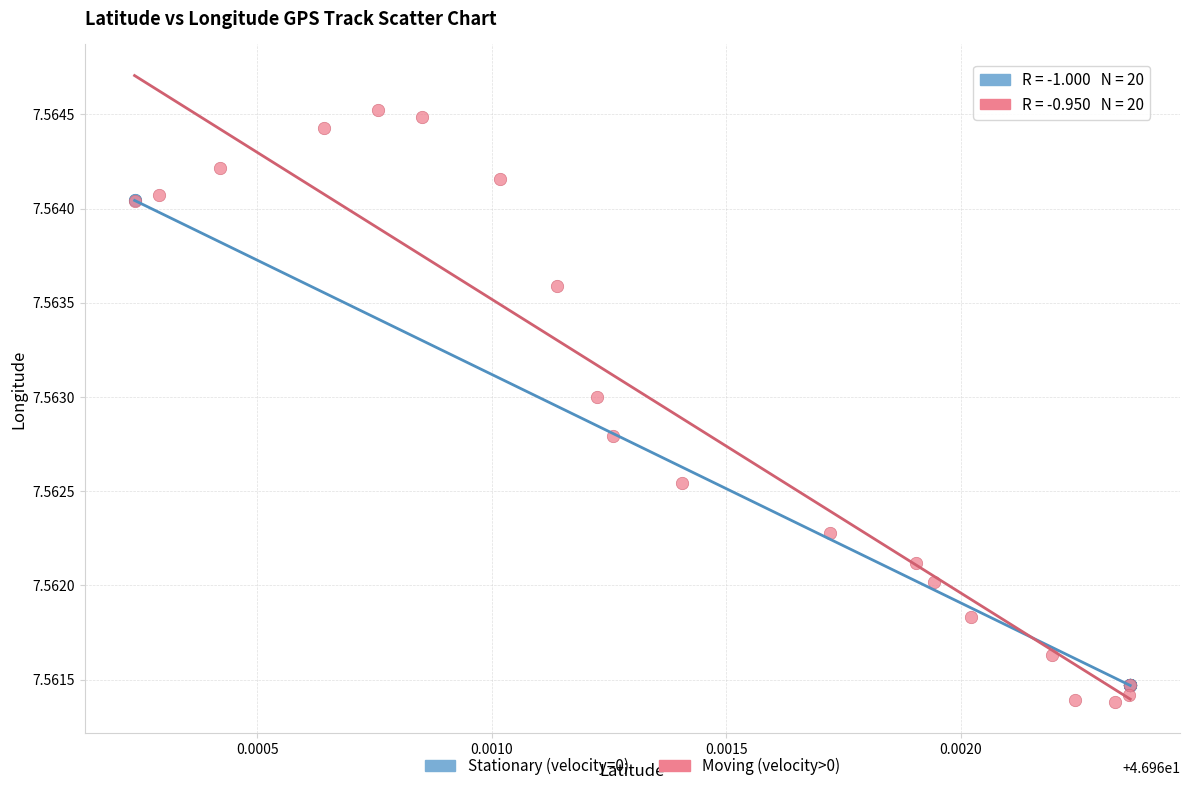

Which series has the widest spread of Y values?

Moving (velocity>0)